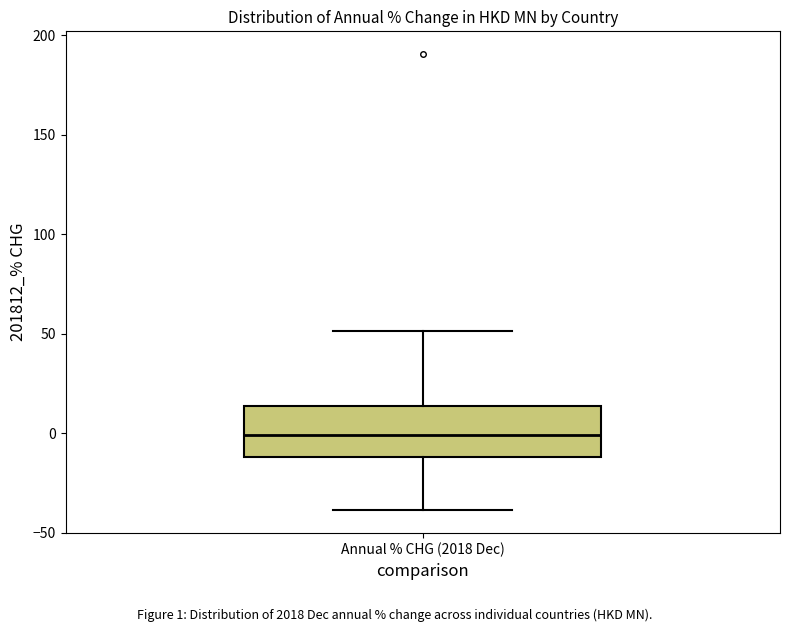

Transcribe this box plot: give where the median line is, the range the box spans, and where the two whiskers end, as read against the y-axis. The values are not printed on the chart, so give them approximately, as read against the axis.

median 0, box -10 to 15, whiskers -40 to 50